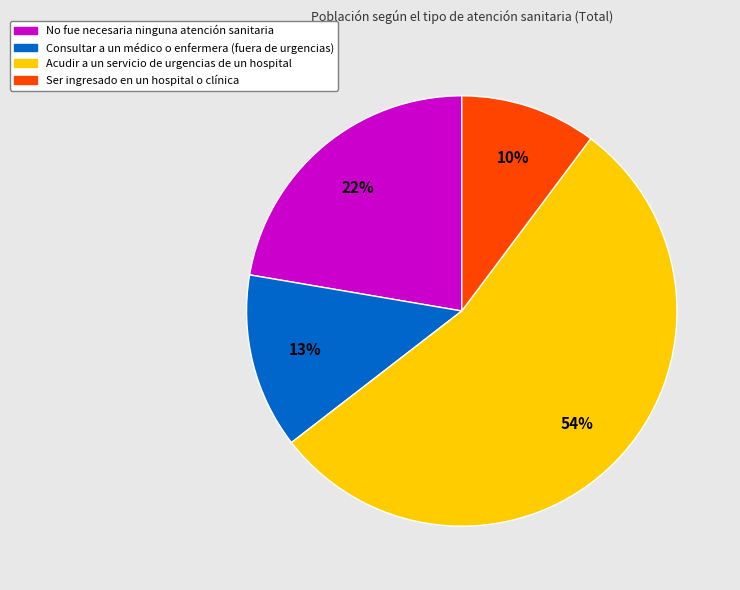

To the nearest percent, what is the average slice percentage?

25%